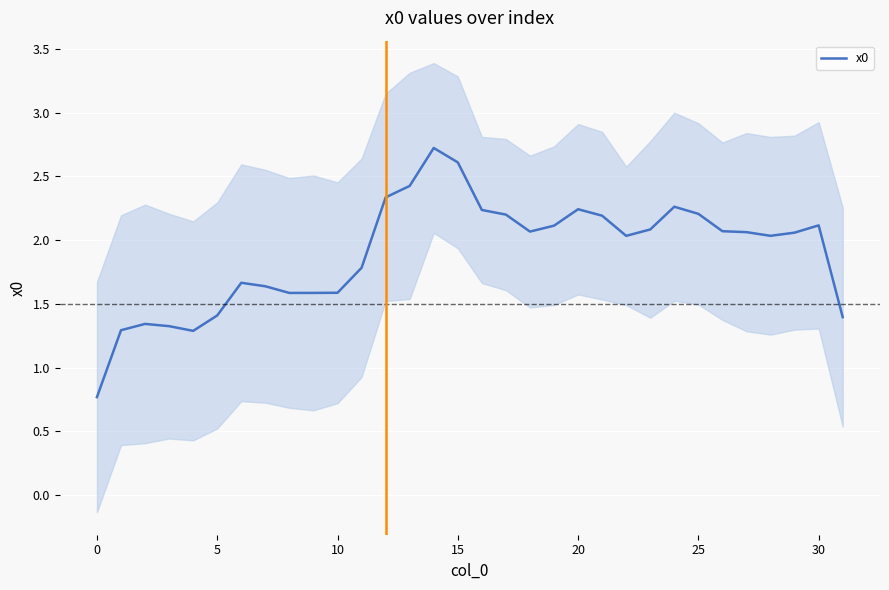

What is the minimum value for x0?

0.8